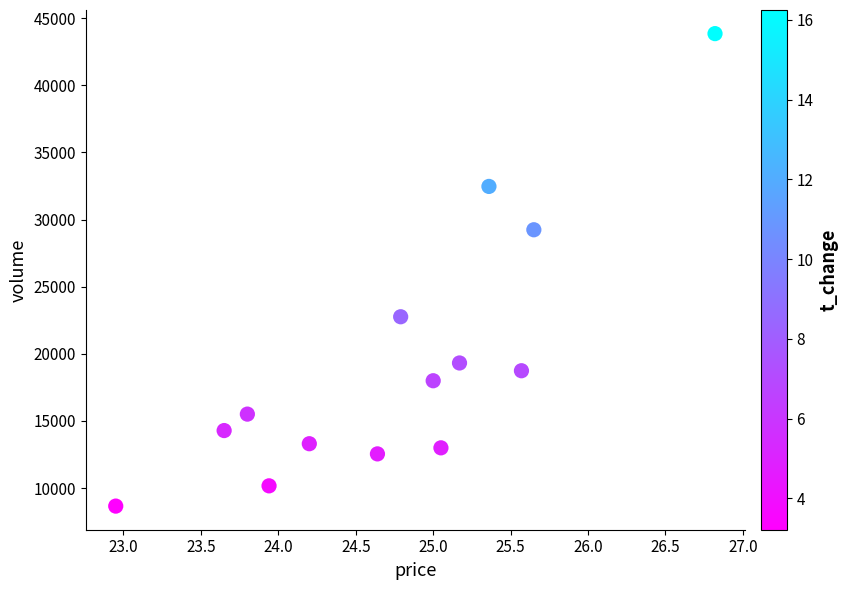

What is the range of Y values (max minus min)?

35194